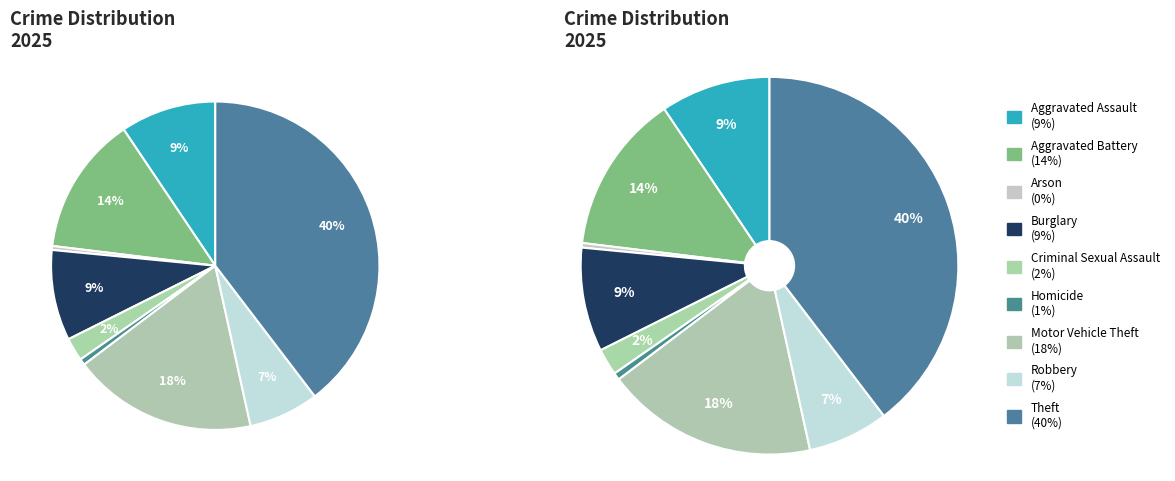

Is there any slice that represents more than half of the pie?

No